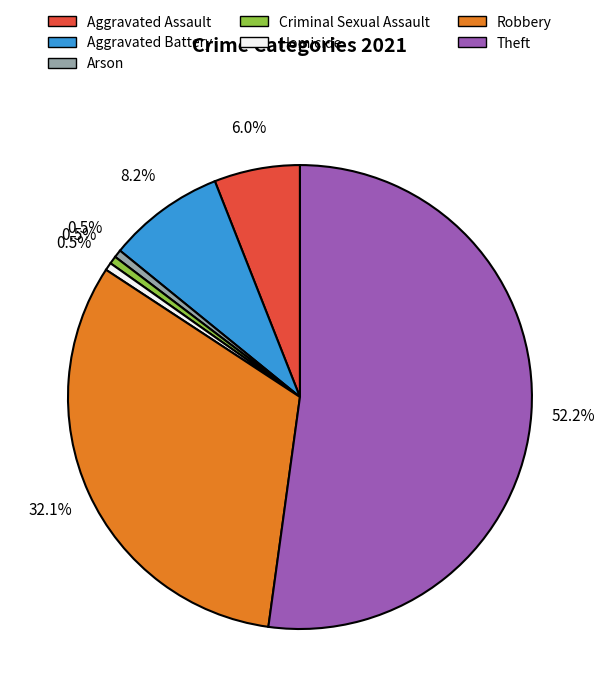

Do Theft and Aggravated Assault together represent more than half of the pie?

Yes